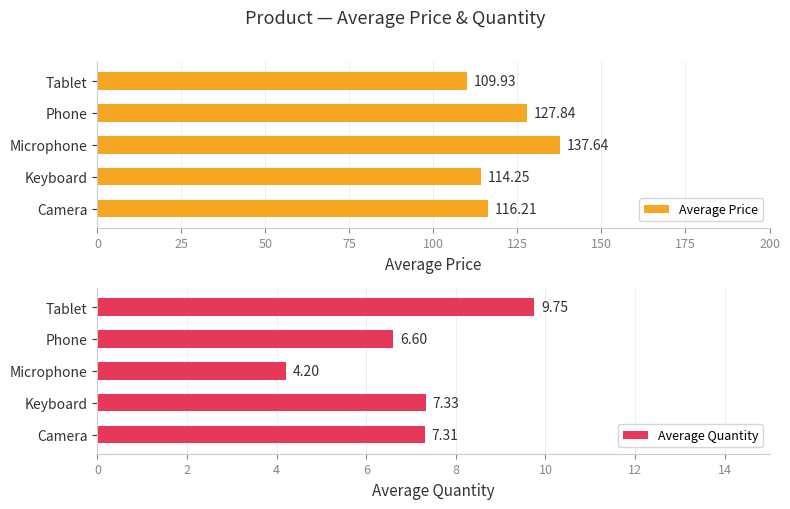

What is the average value of the Average Quantity series?

7.0